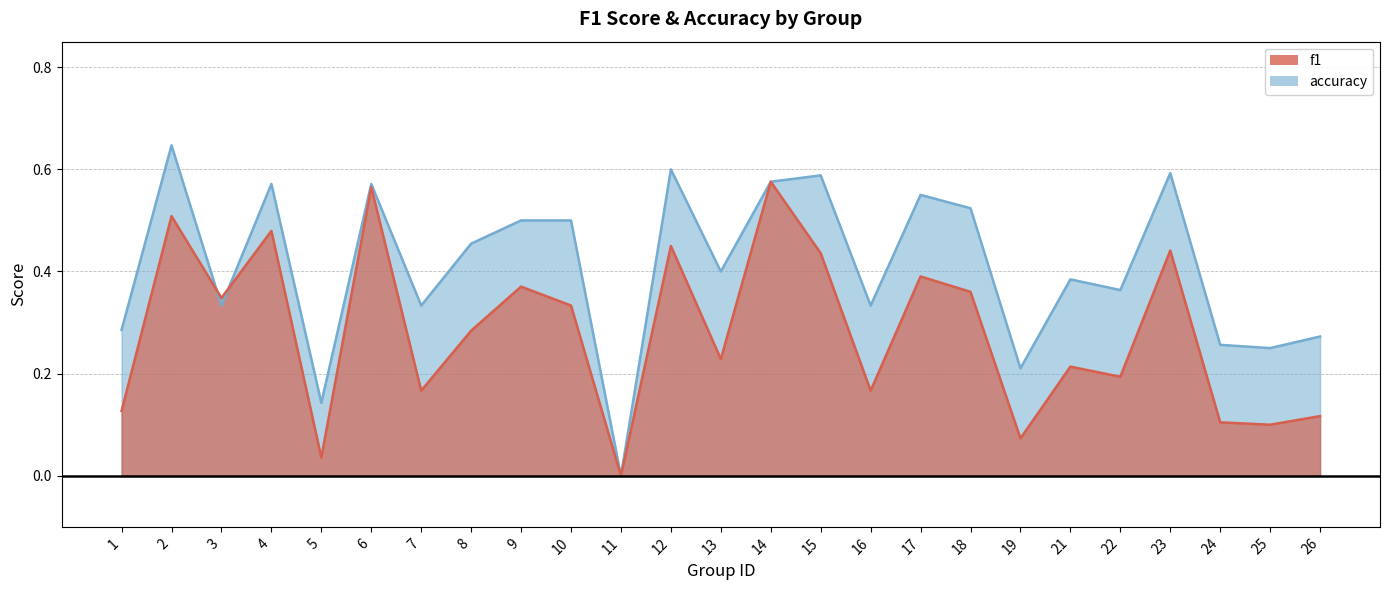

What is the sum of all f1 values?

7.1